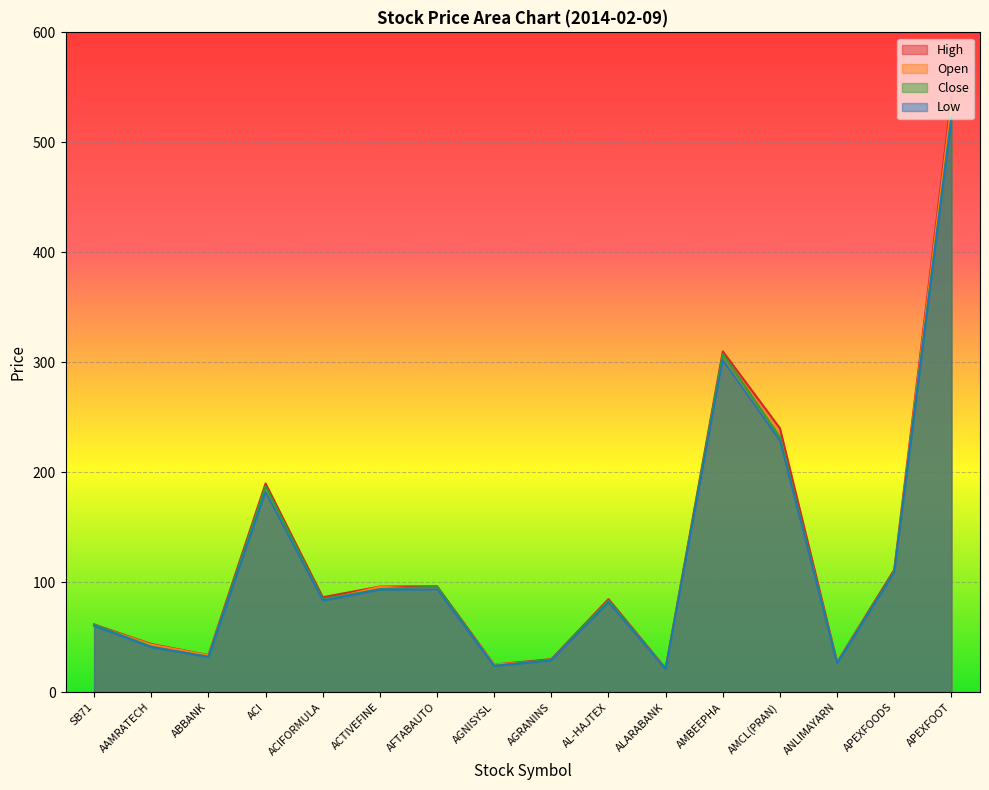

True or false: Low and Close intersect in this chart.

False